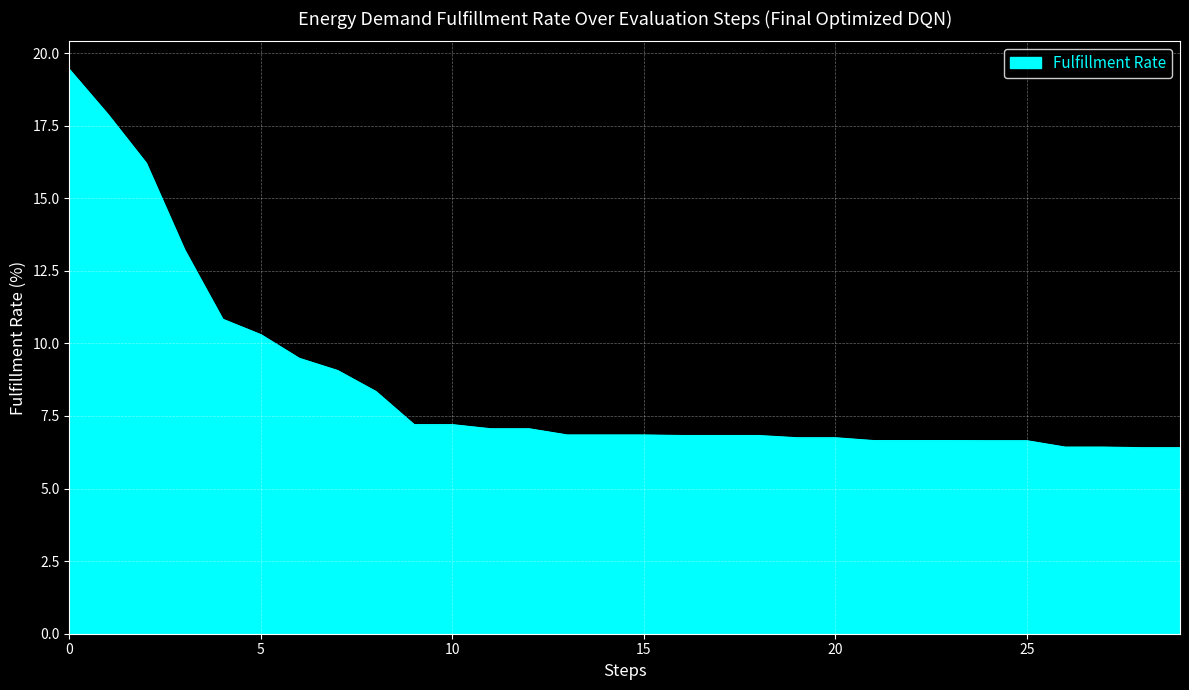

What is the difference between the maximum and minimum values?

13.0